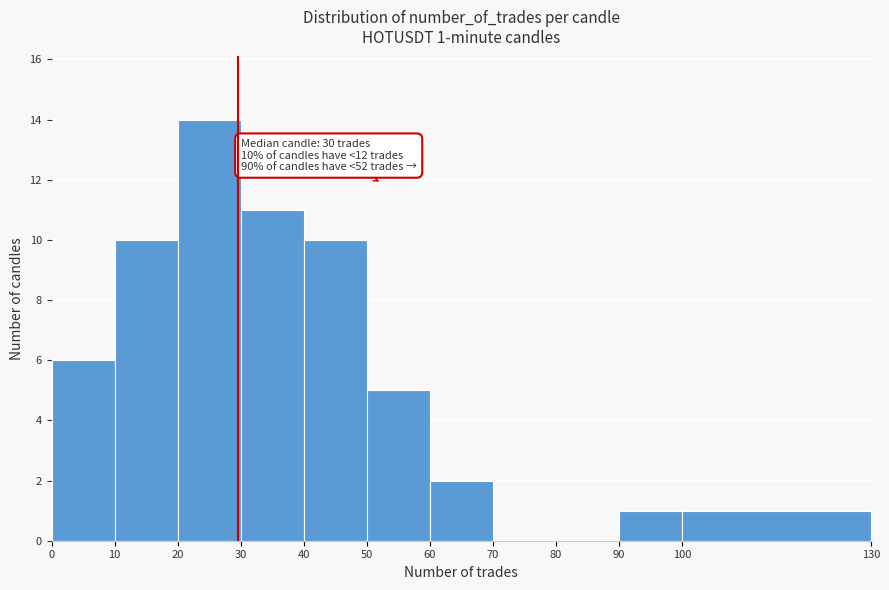

Which range on the x-axis has the tallest bar?

20 to 30